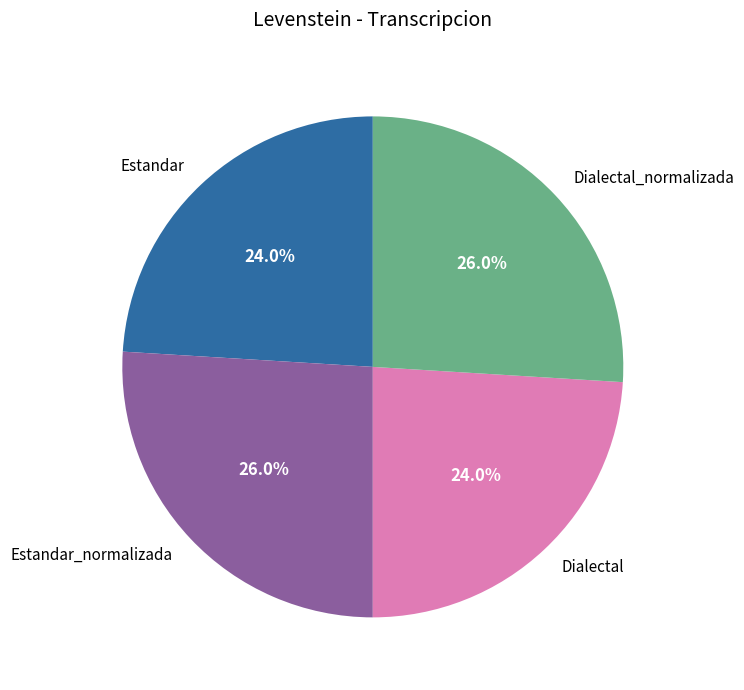

Do Dialectal_normalizada and Estandar_normalizada together represent more than half of the pie?

Yes